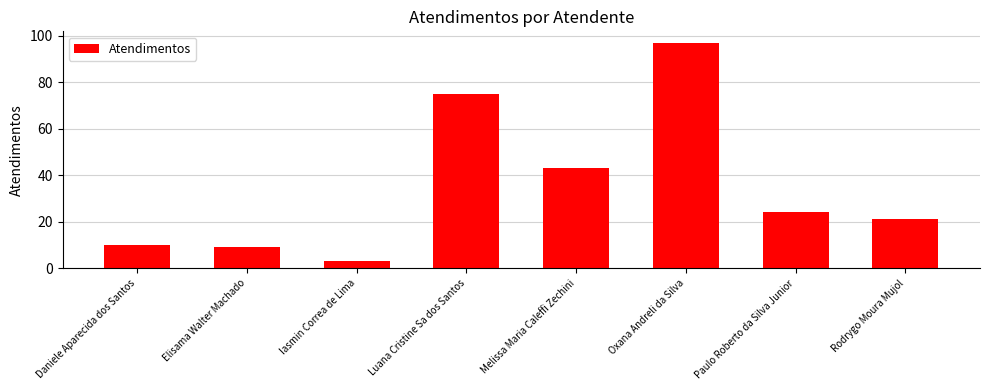

Reading left to right, list all the values displayed in this chart.

10	9	3	75	43	97	24	21